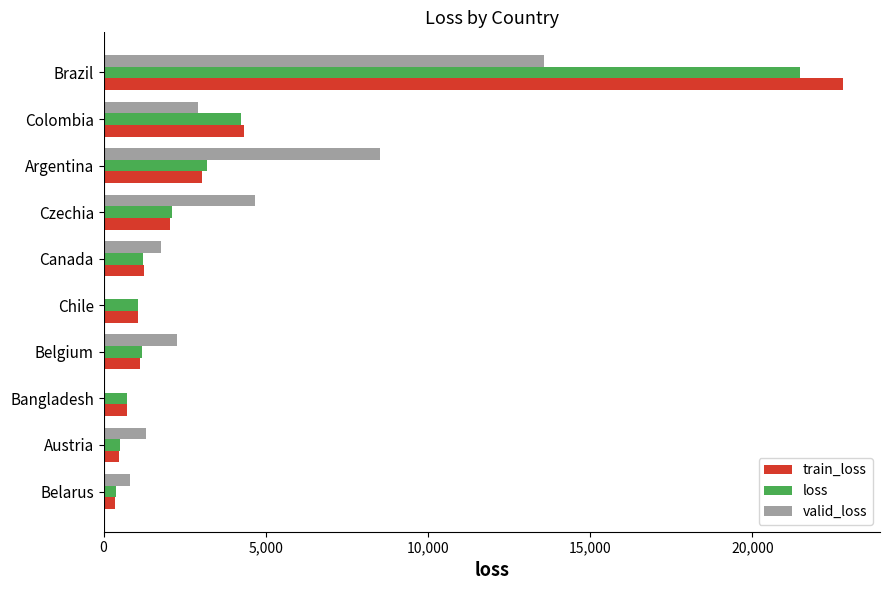

What is the maximum value shown in the chart?

22794.4